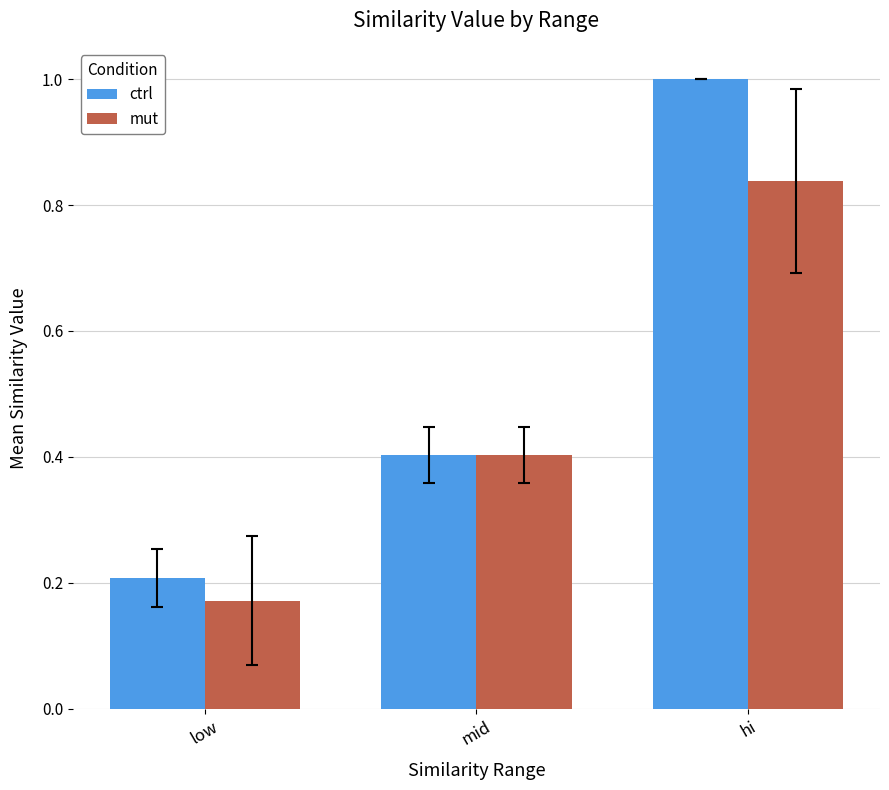

What is the difference between the maximum and minimum values in the mut series?

0.7